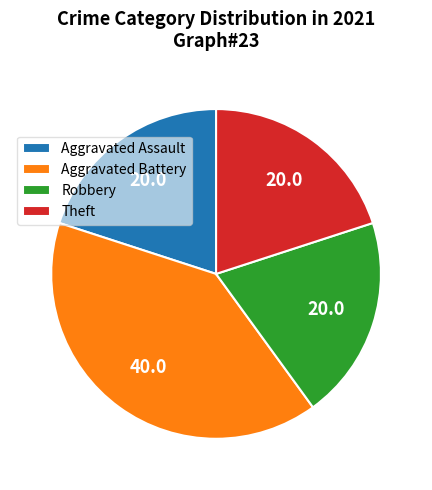

Is the sum of Aggravated Assault and Theft greater than half?

No